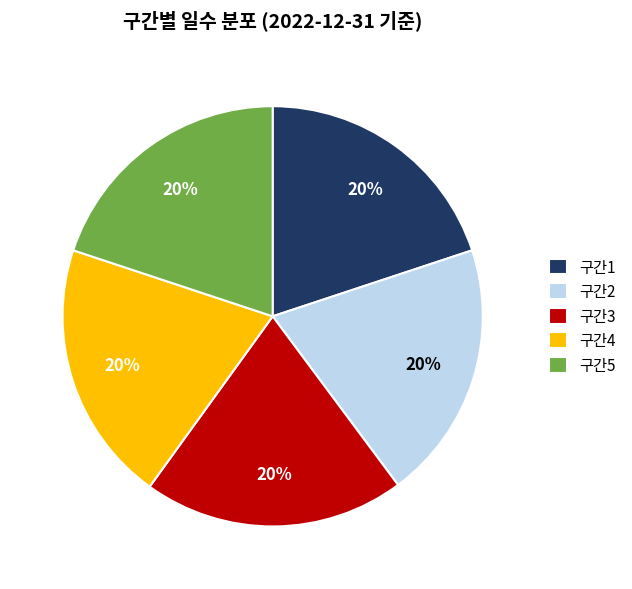

To the nearest percent, what is the average slice percentage?

20%